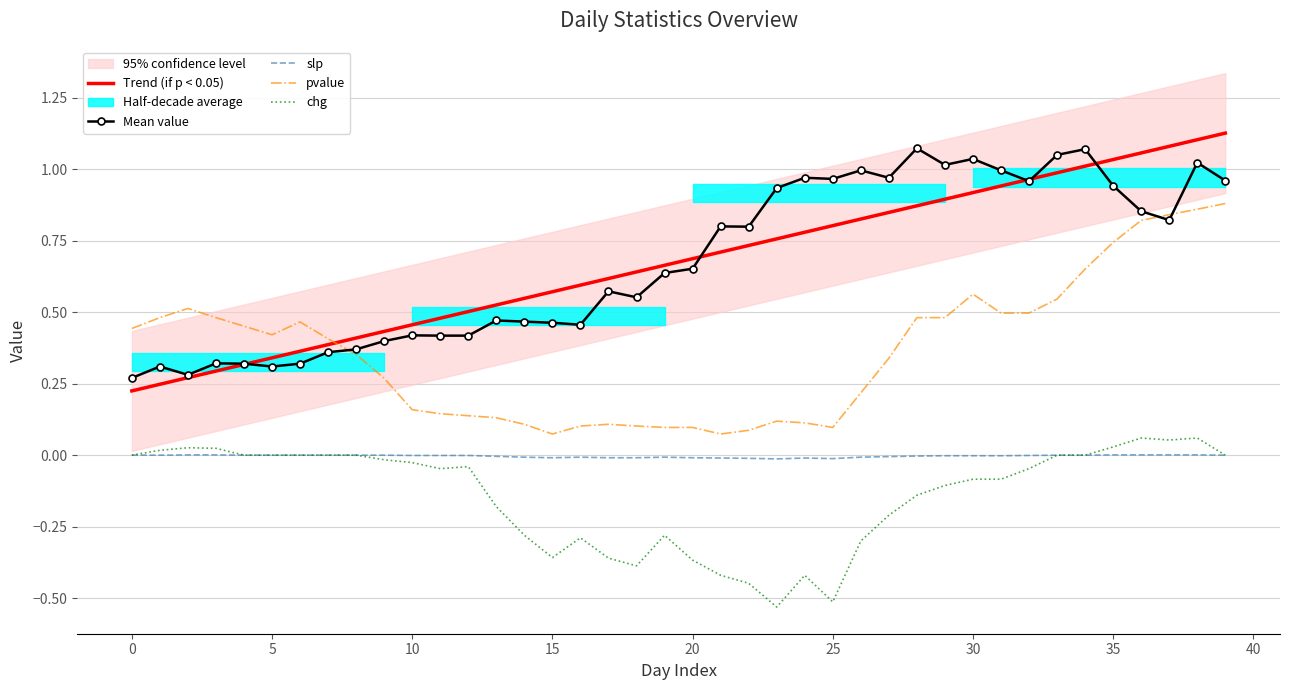

True or false: Trend (if p < 0.05) and pvalue cross at least once.

True